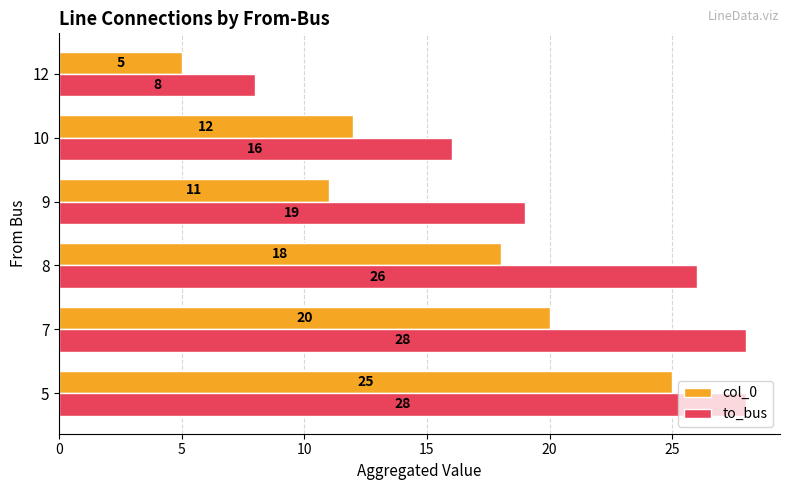

At how many categories does at least one series exceed 22?

3